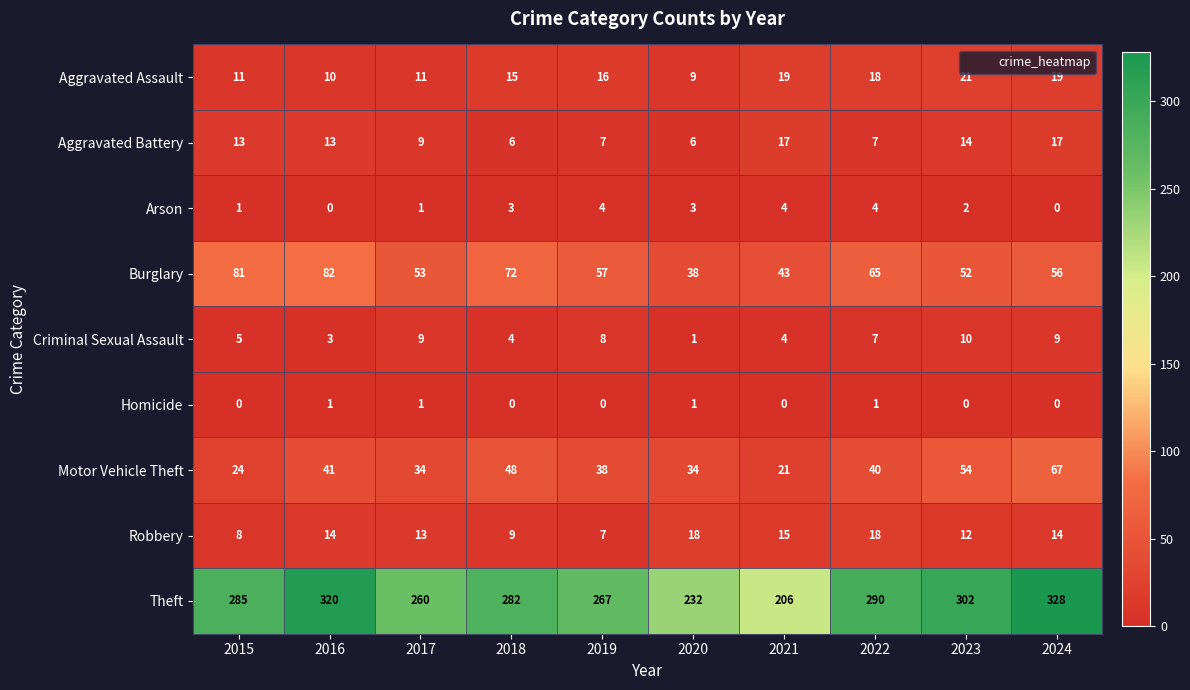

What is the difference between the Criminal Sexual Assault values at 2023 and 2018?

6